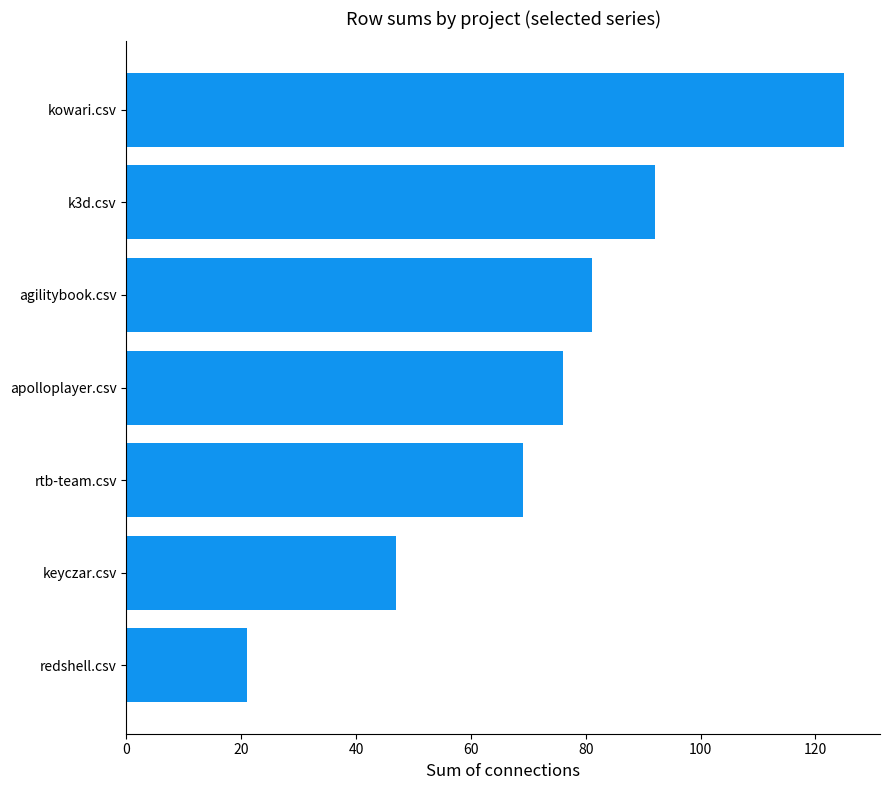

Between rtb-team.csv and k3d.csv, which is larger?

k3d.csv